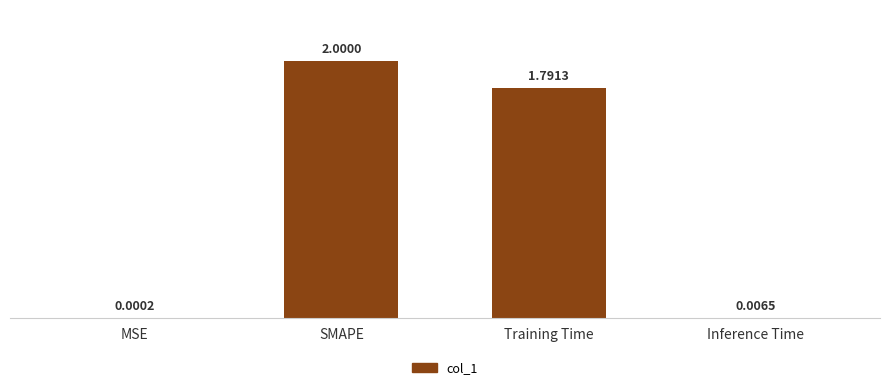

Which label corresponds to the largest value in the chart?

SMAPE